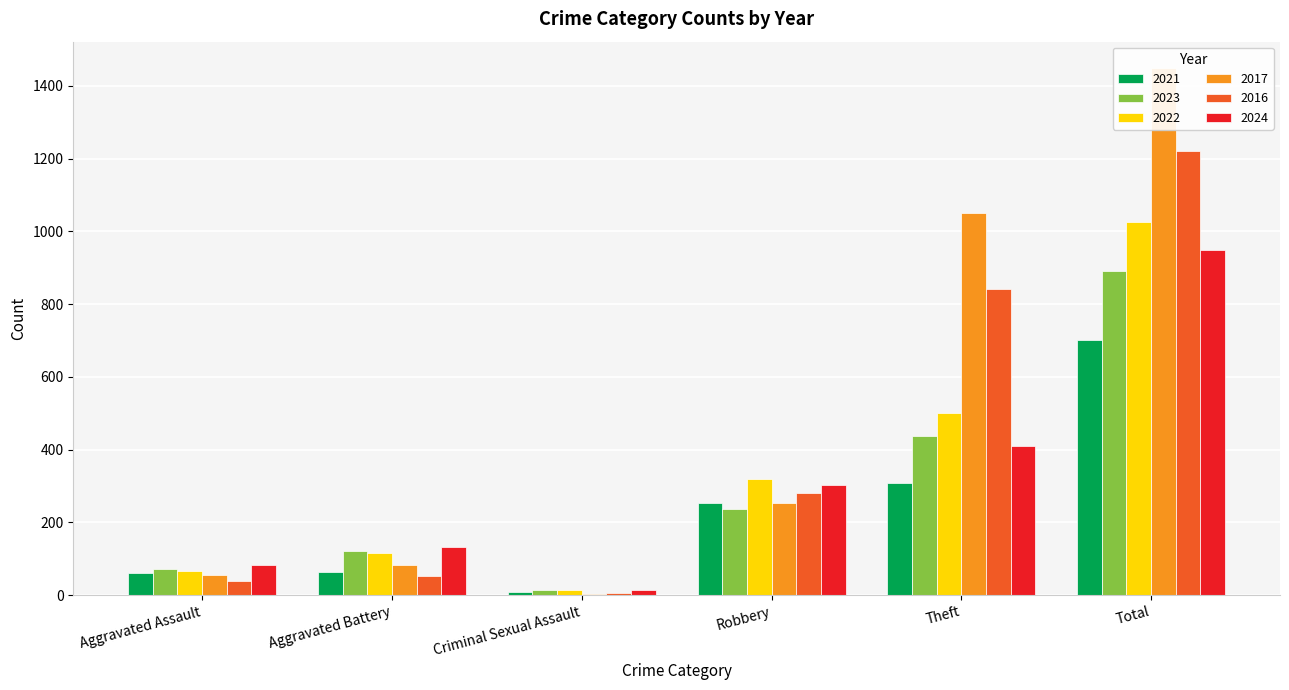

List the labels in order of 2021 value, smallest first.

Criminal Sexual Assault, Aggravated Assault, Aggravated Battery, Robbery, Theft, Total